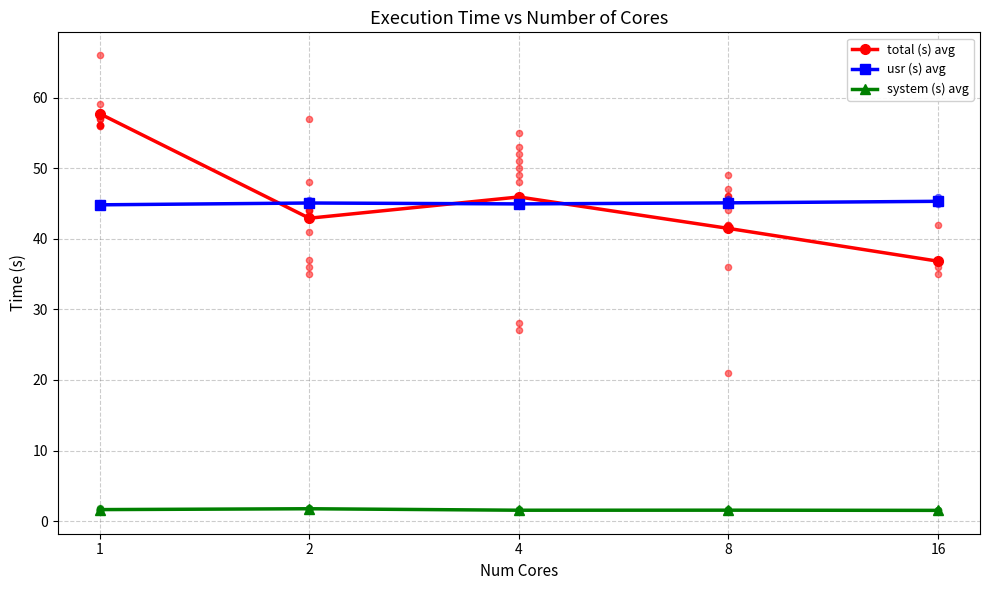

Which series has the largest Y range (max minus min)?

total (s) avg